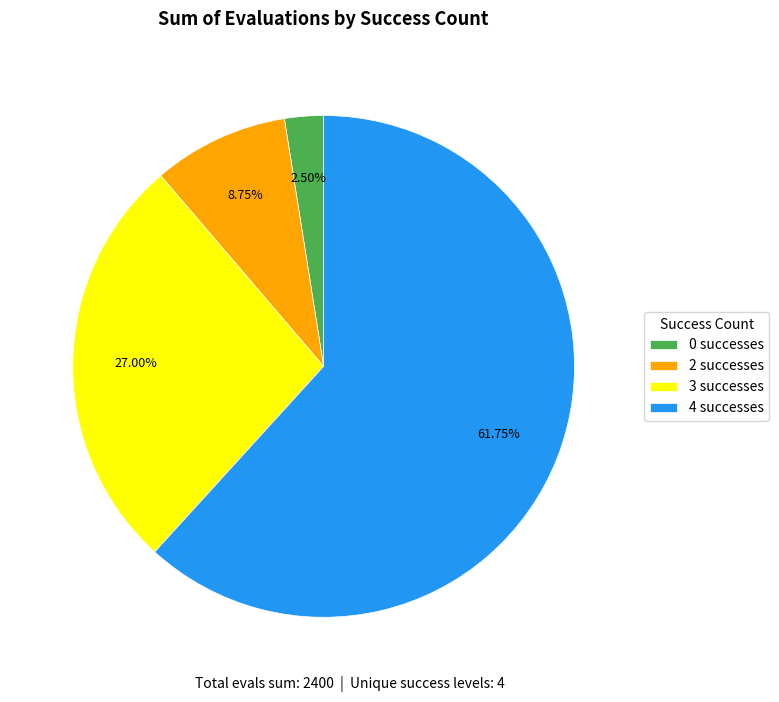

Is there any slice that represents more than half of the pie?

Yes